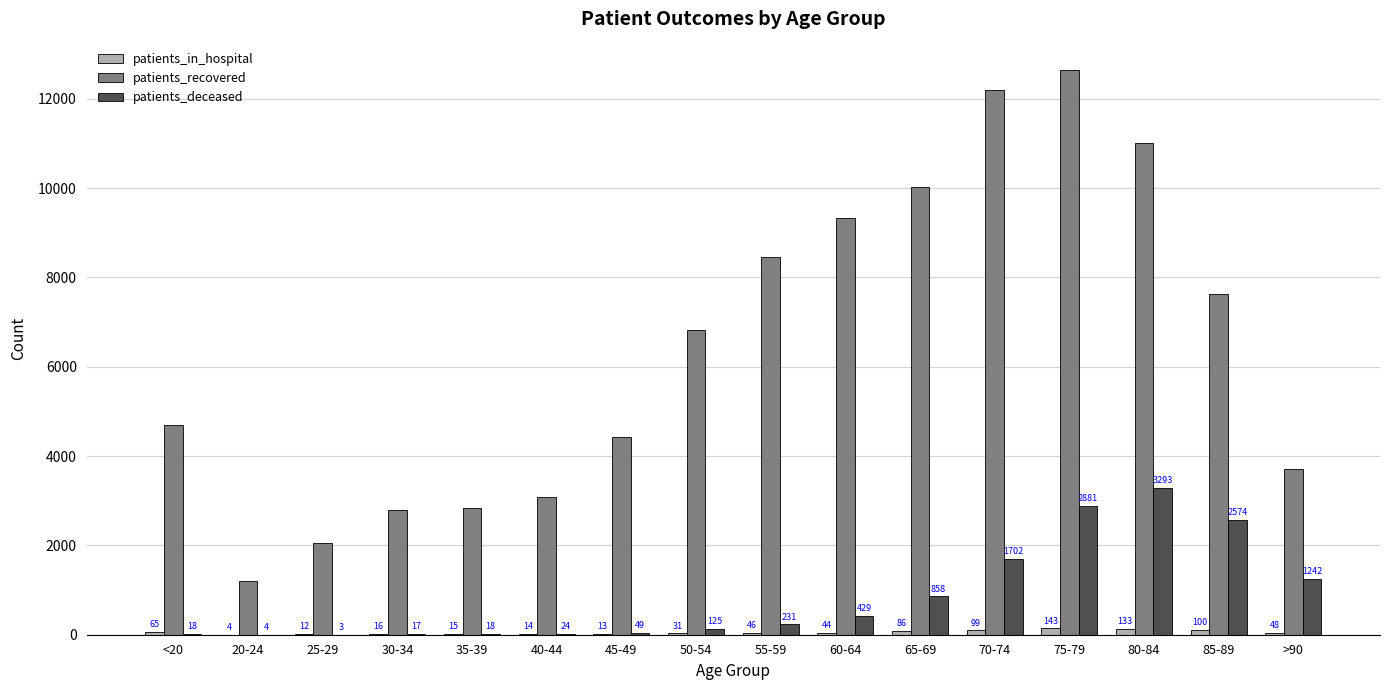

Which category has the highest value in the patients_in_hospital series?

75-79